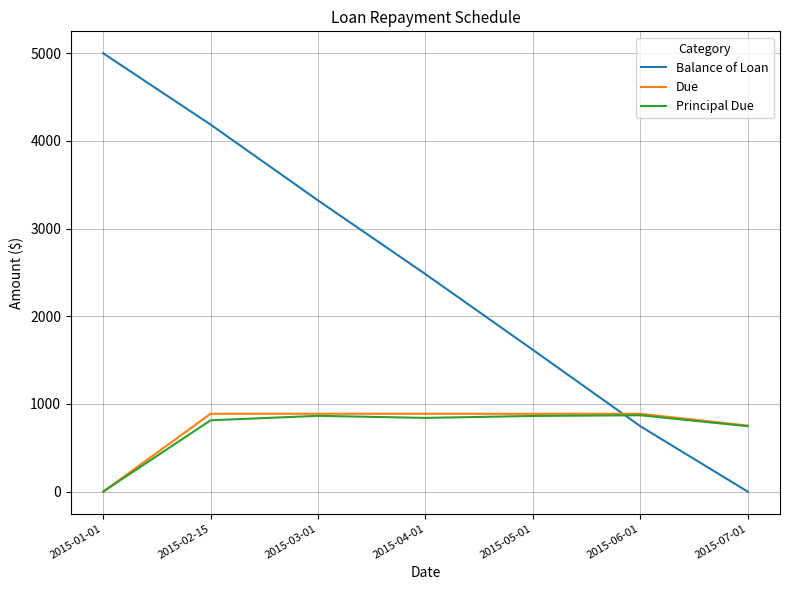

True or false: Principal Due has more than 0 interior local peaks.

True